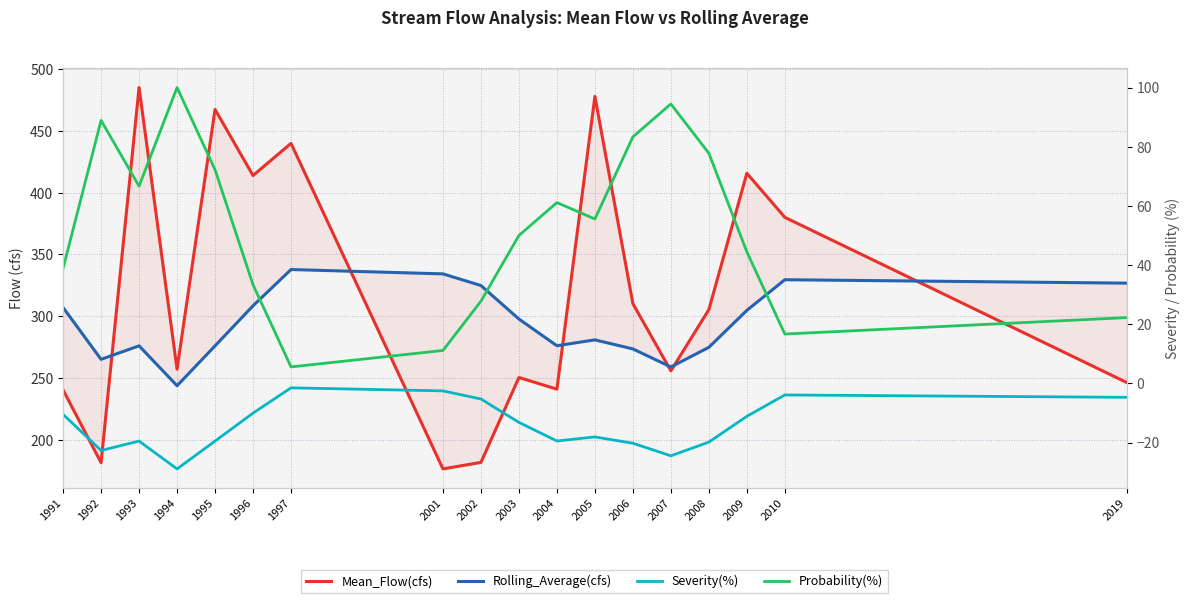

In Rolling_Average(cfs), how many points are higher than both neighbors (excluding endpoints)?

4